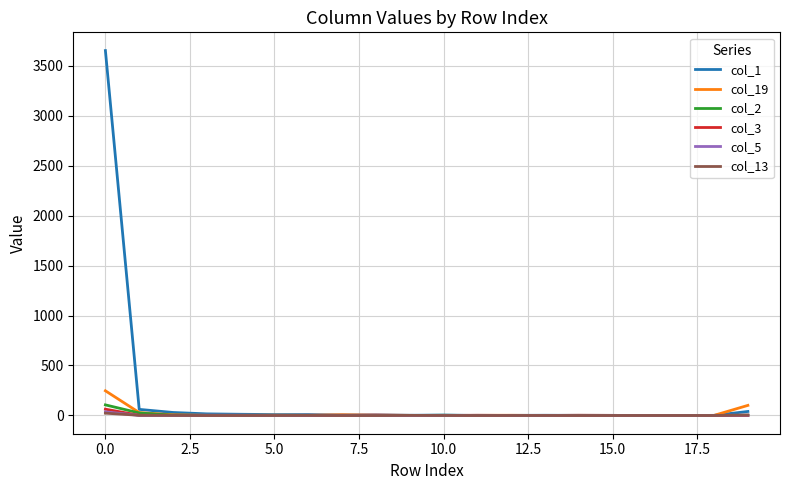

Does the chart display data point markers on the line(s)?

No